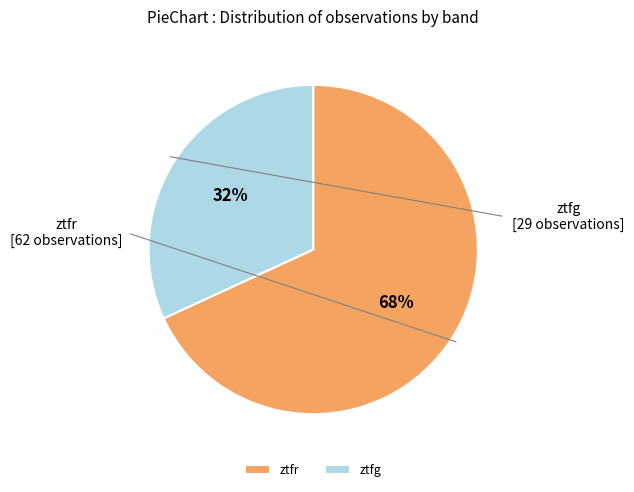

To the nearest percent, what percentage of the pie is ztfg?

32%